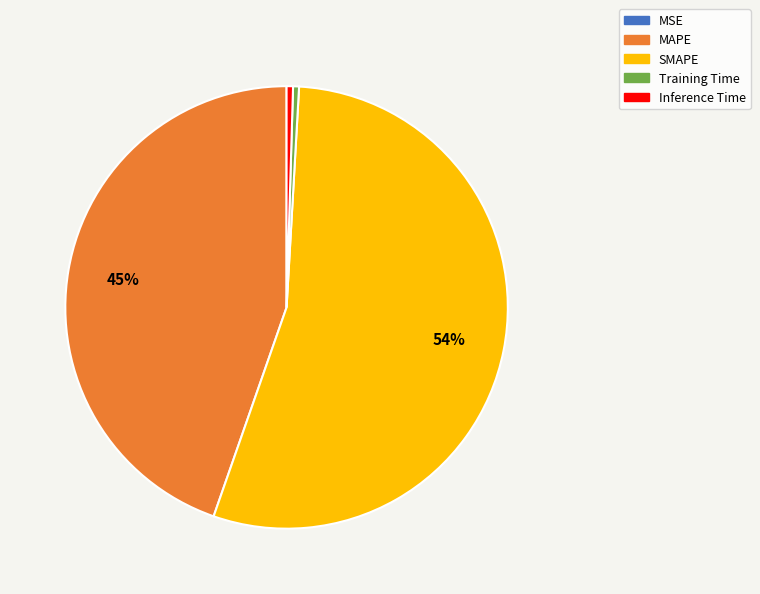

Which category accounts for the majority?

SMAPE